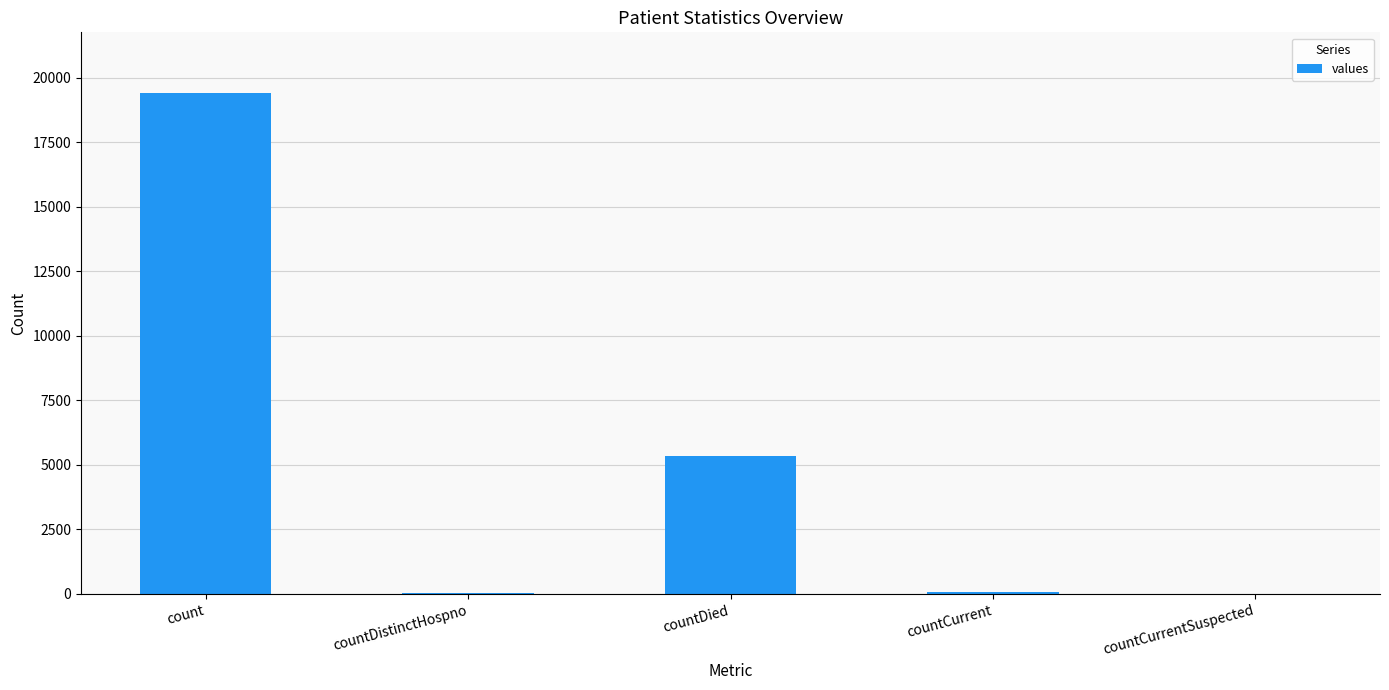

Are the bars horizontal?

No